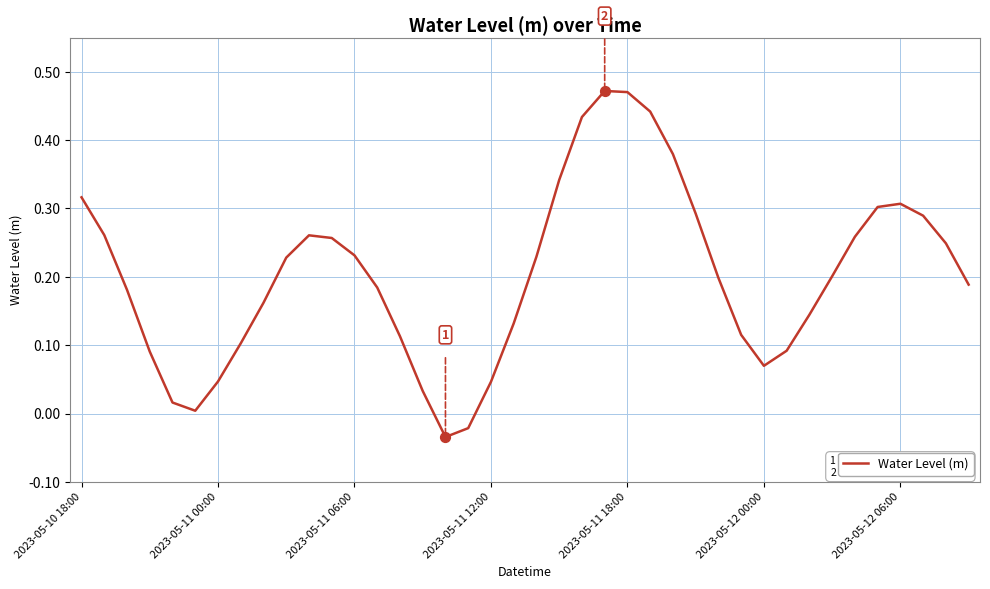

How many lines are shown in the chart?

1